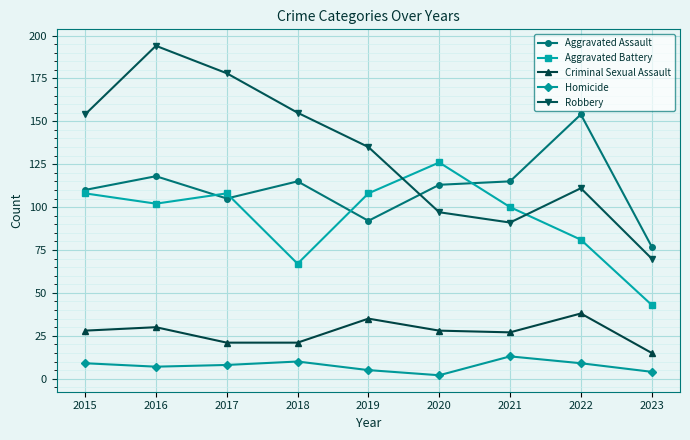

The value of Robbery at 2017 is 178. True or false?

True